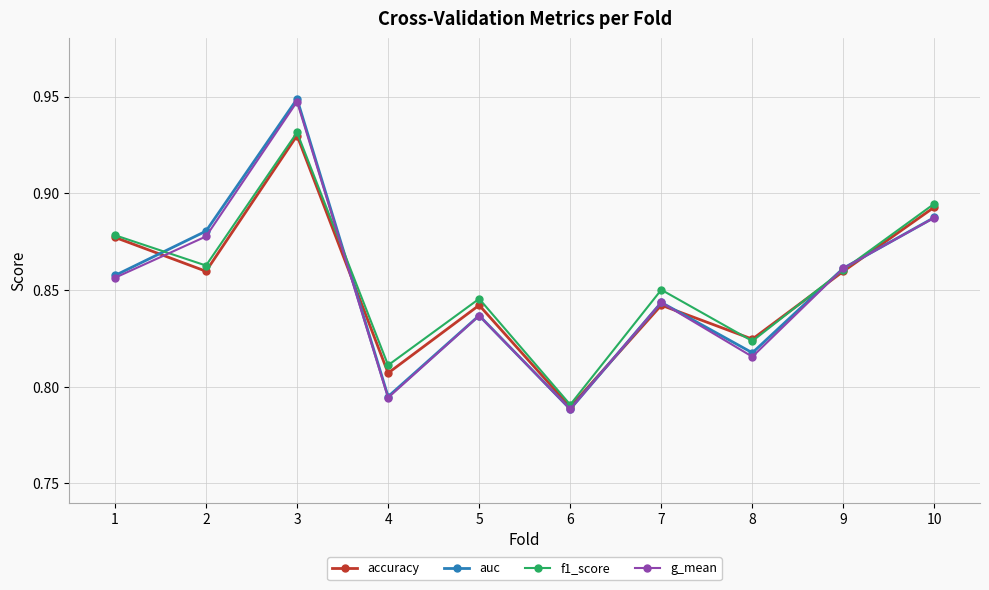

How many lines are shown in the chart?

4